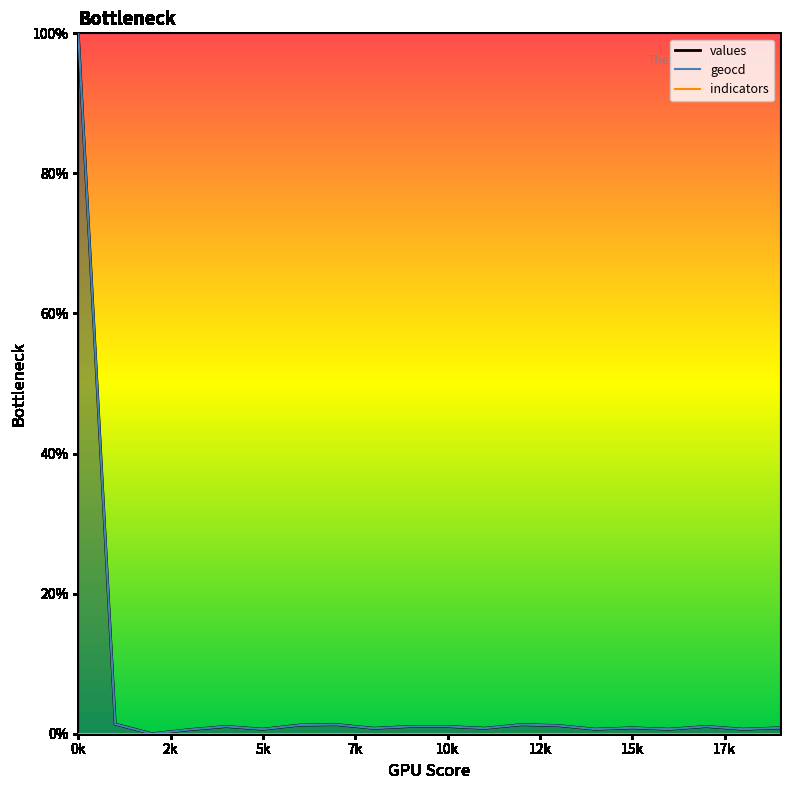

Does the chart display data point markers on the line(s)?

No